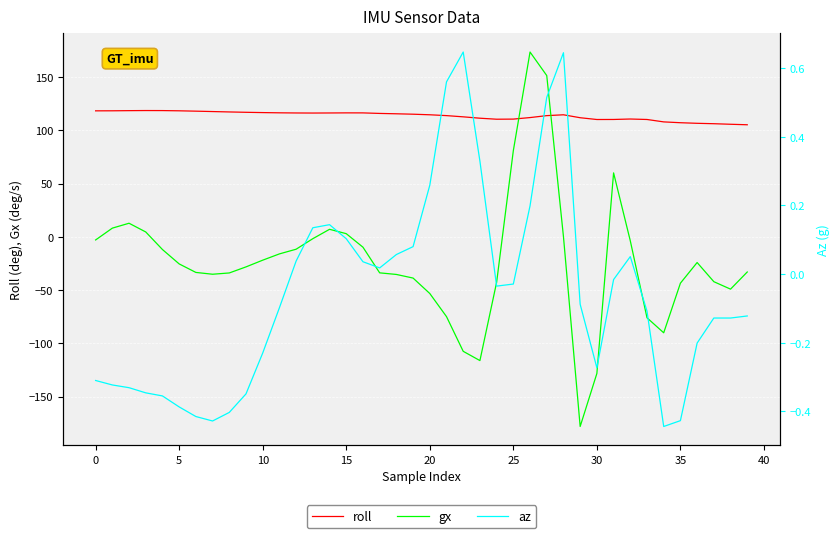

Is this an area chart (filled region under the line)?

No